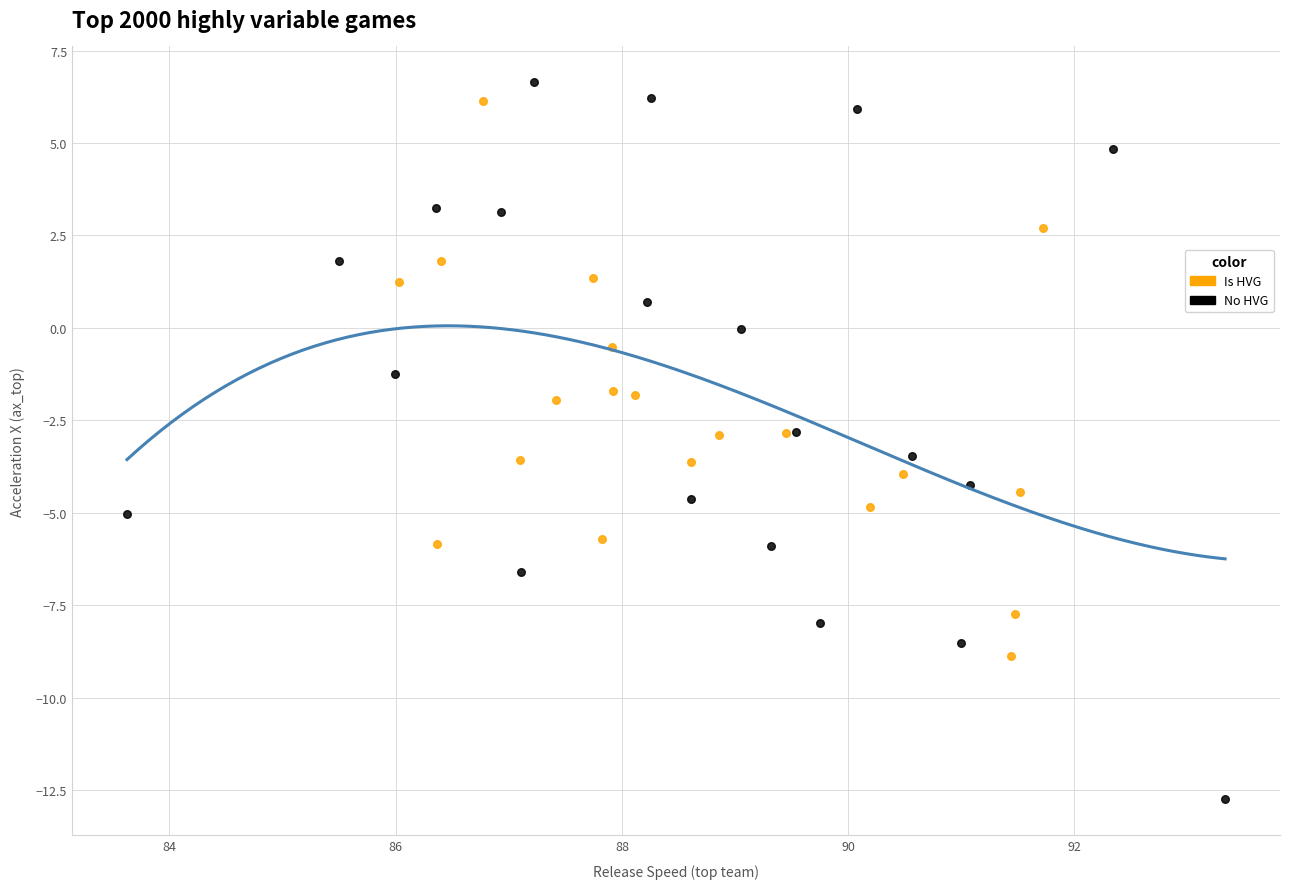

Which series contains the lowest Y value?

No HVG